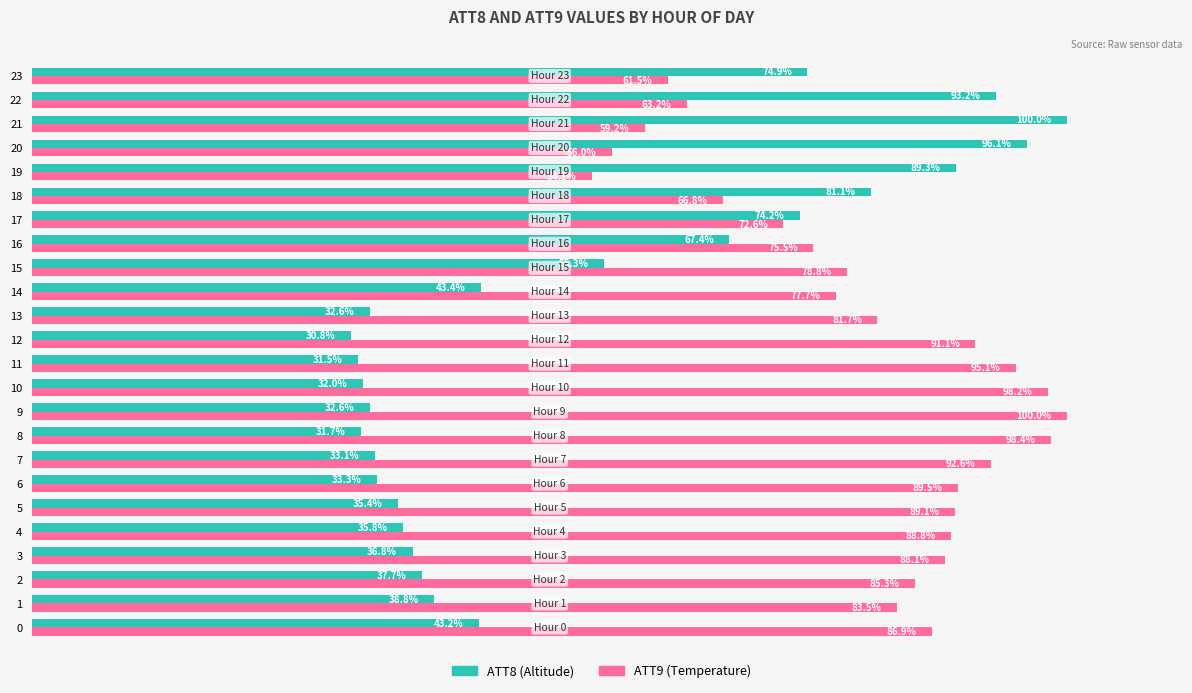

Which has a higher value, 19 or 13?

19